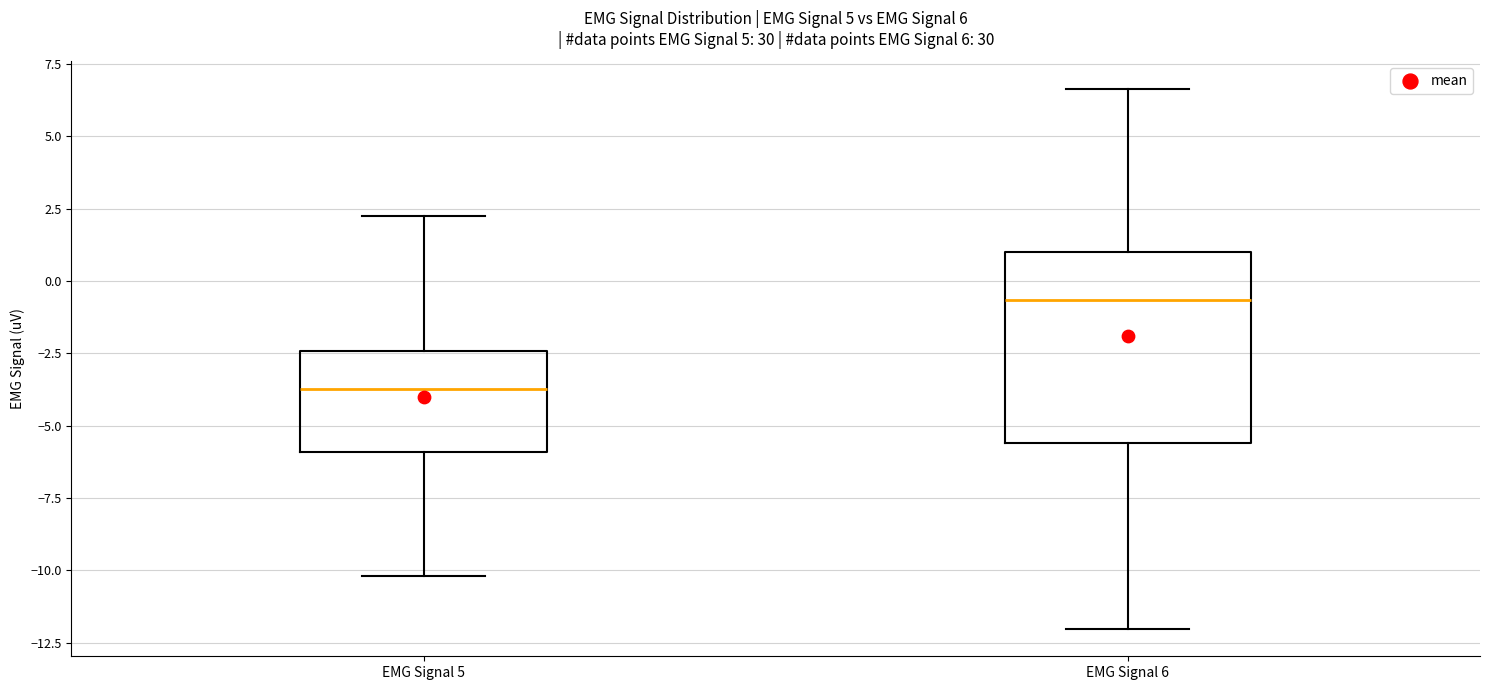

Which box has the highest median line?

EMG Signal 6